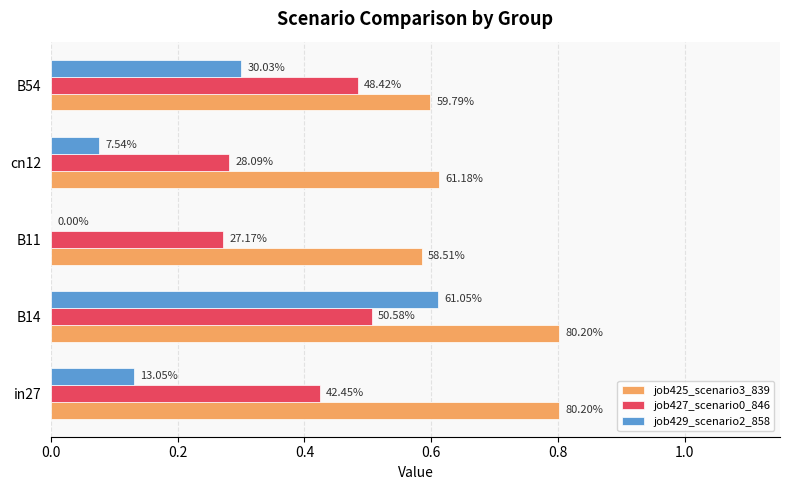

What is the difference between the maximum and second lowest values in the job425_scenario3_839 series?

0.2